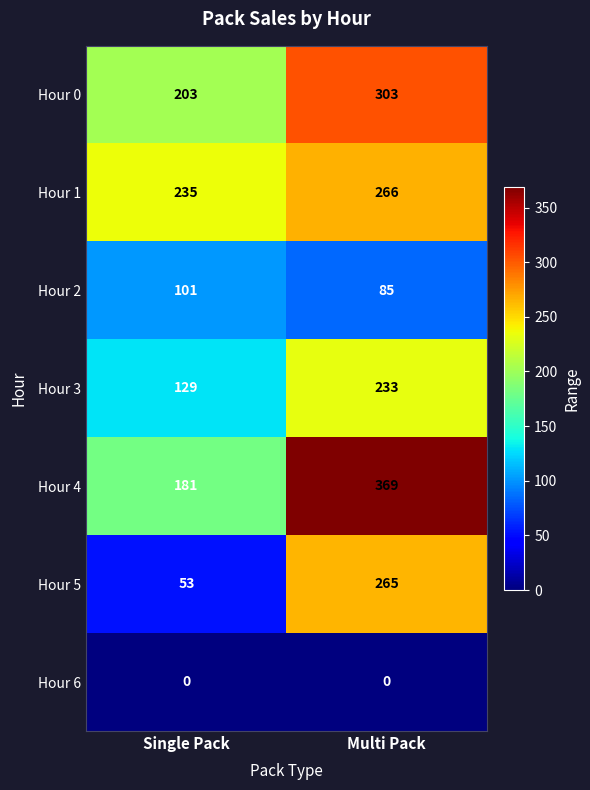

How many distinct data groups are displayed?

7